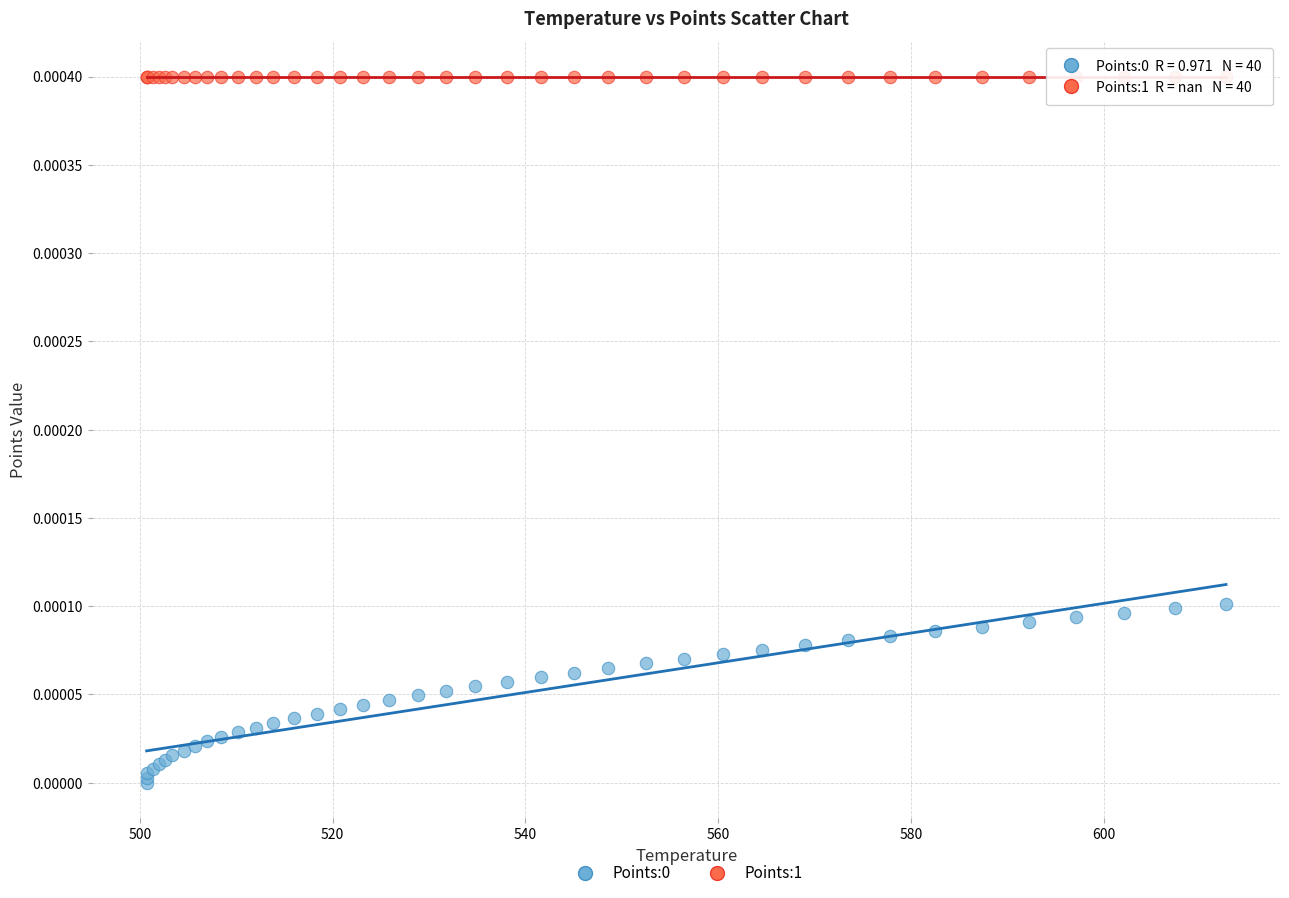

Which series reaches the maximum Y coordinate?

Points:1